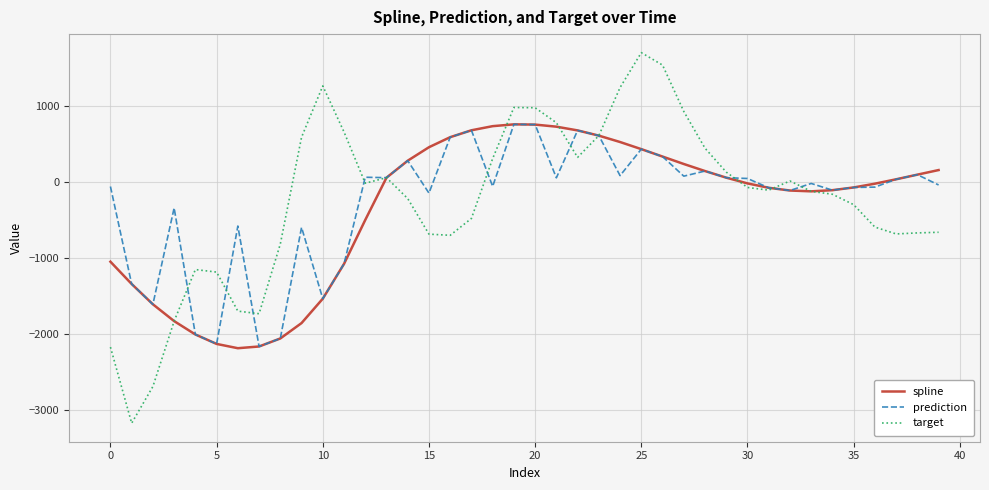

Which series has the largest range (max minus min)?

target